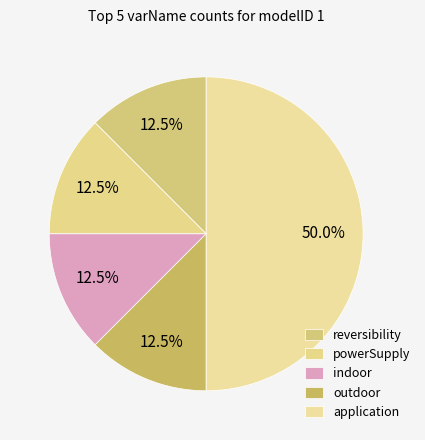

How many slices are in this pie chart?

5